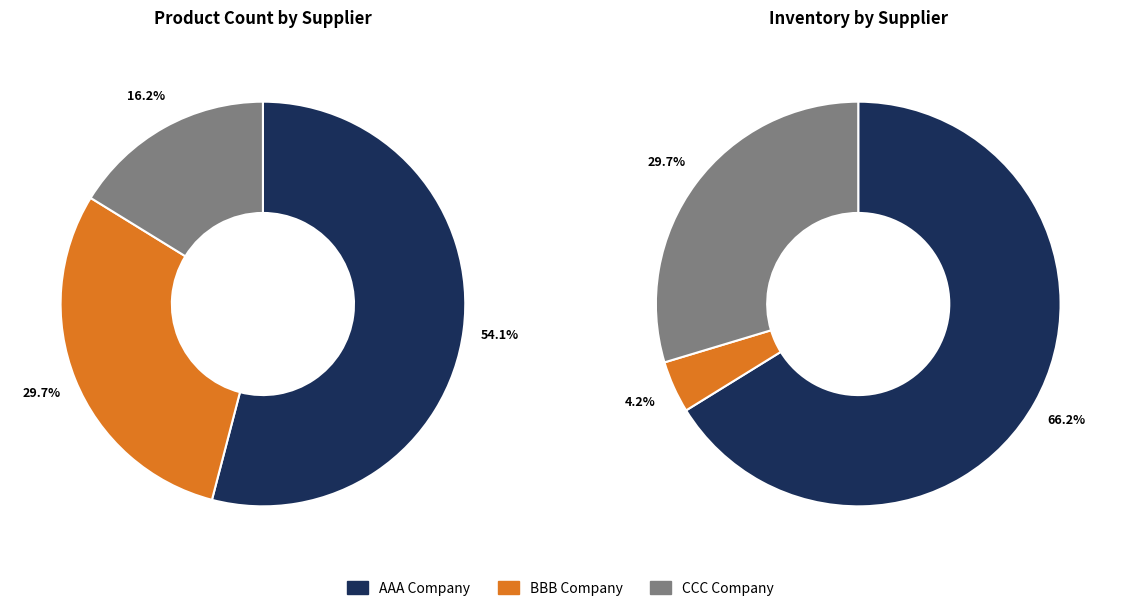

To the nearest percent, what is the difference between the largest and smallest slice percentages?

38%